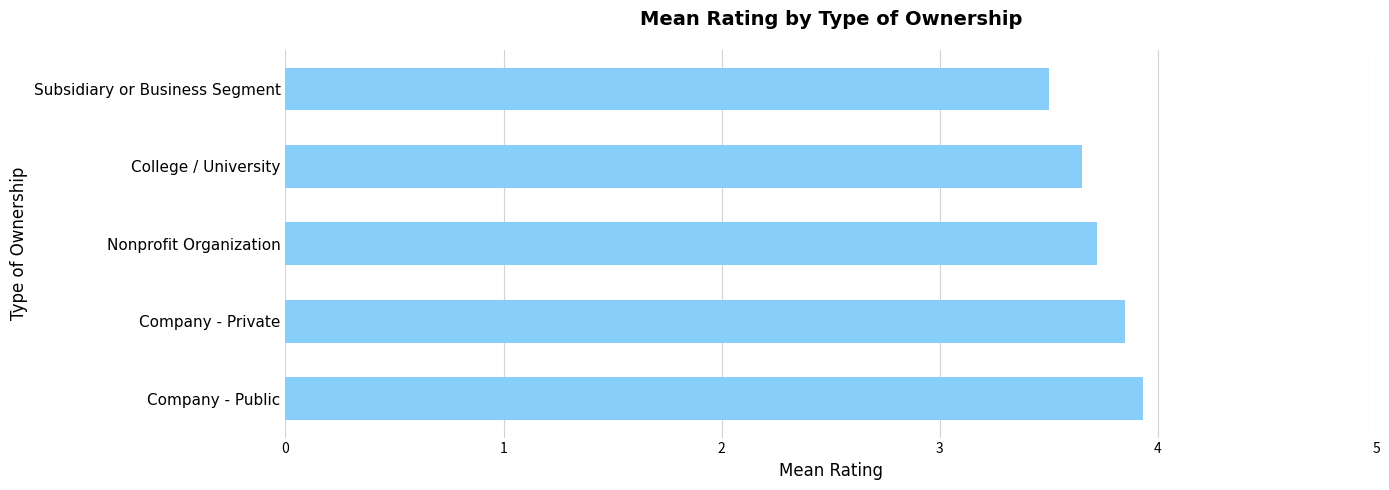

Between Nonprofit Organization and Company - Public, which is larger?

Company - Public